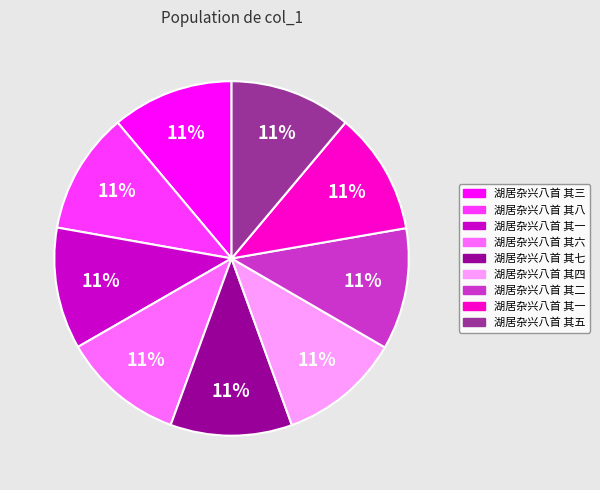

Is there a majority slice in this chart?

No